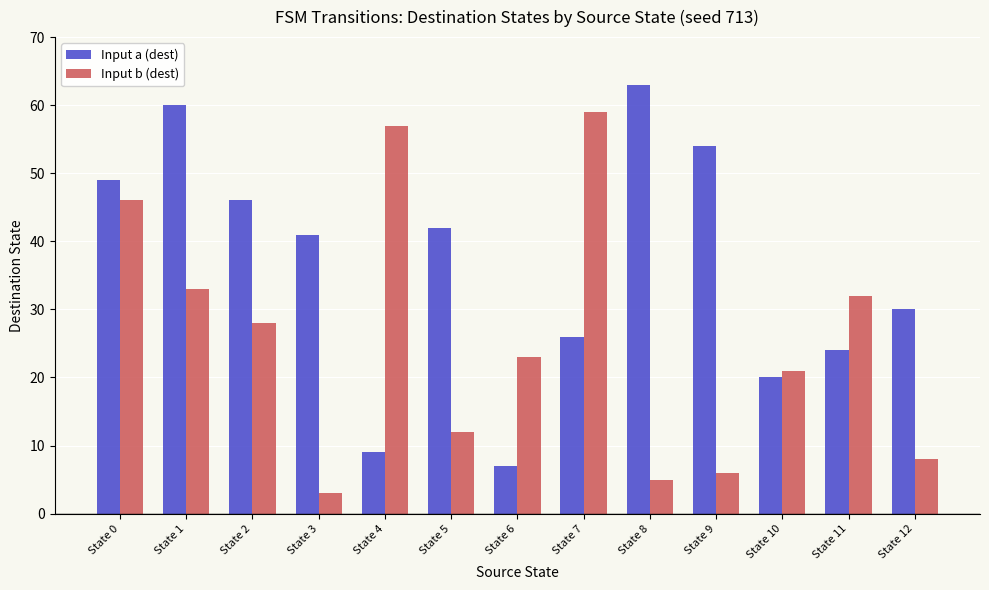

Reading left to right, list all the values displayed in this chart.

Input a (dest): 49	60	46	41	9	42	7	26	63	54	20	24	30
Input b (dest): 46	33	28	3	57	12	23	59	5	6	21	32	8